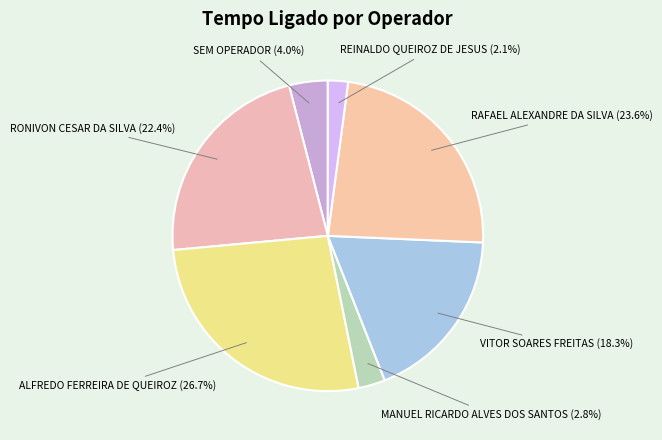

Is there any slice that represents more than half of the pie?

No